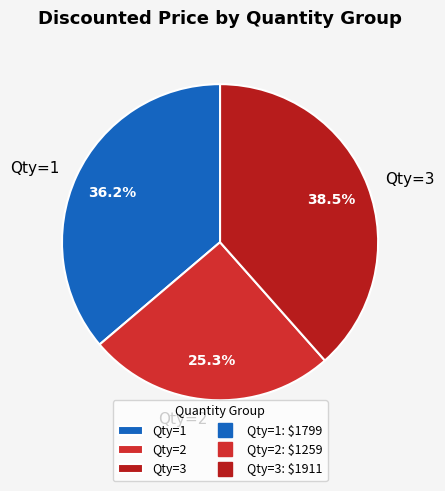

How many slices are in this pie chart?

3